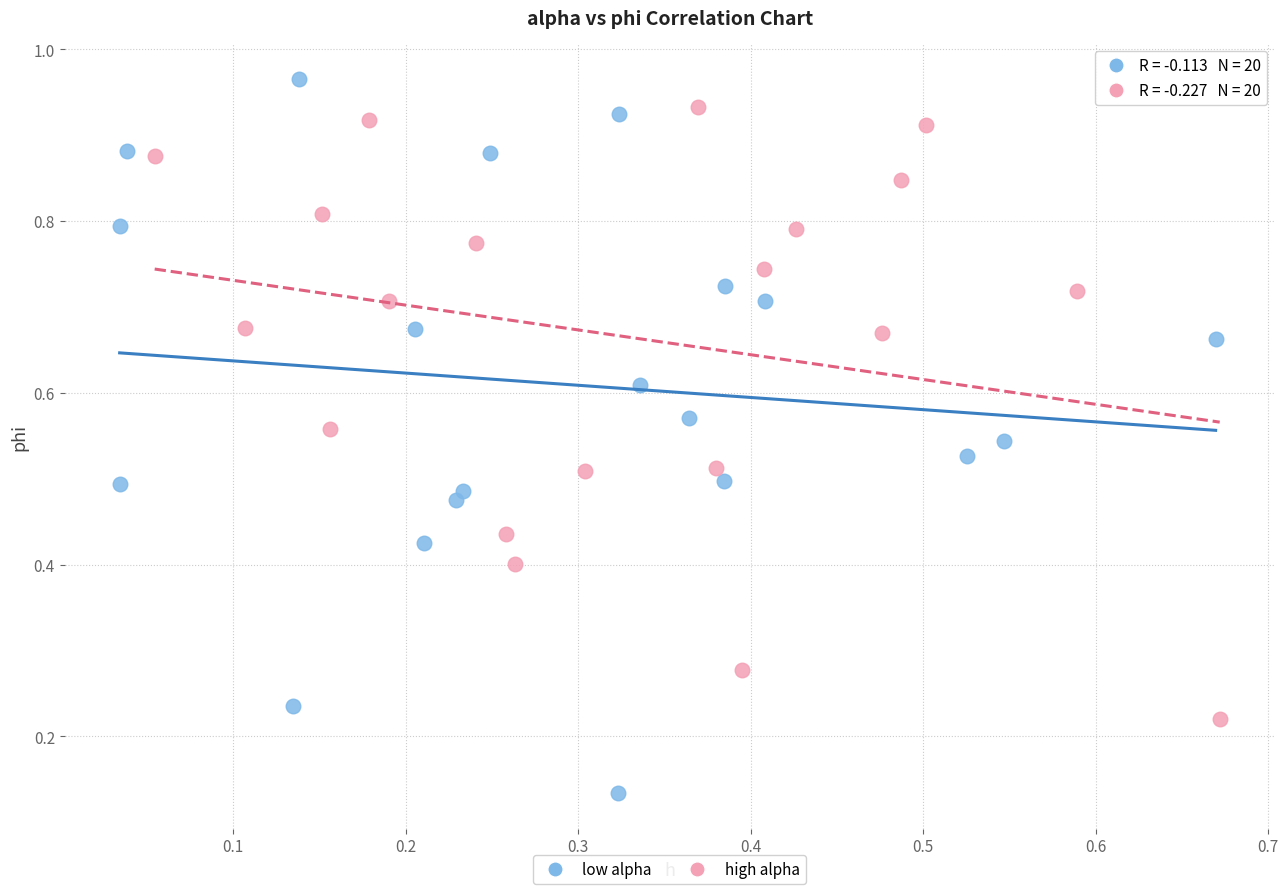

Which series has the largest Y range (max minus min)?

low alpha